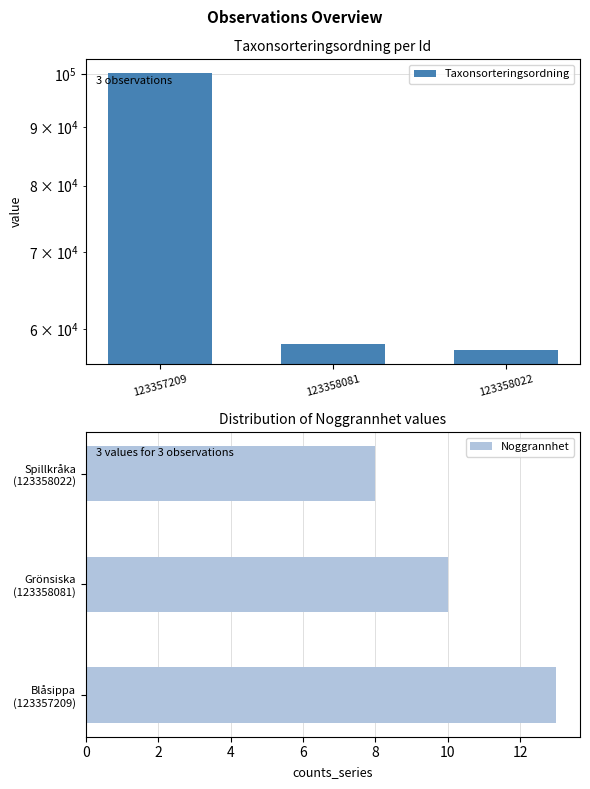

How many bars are there in total?

6